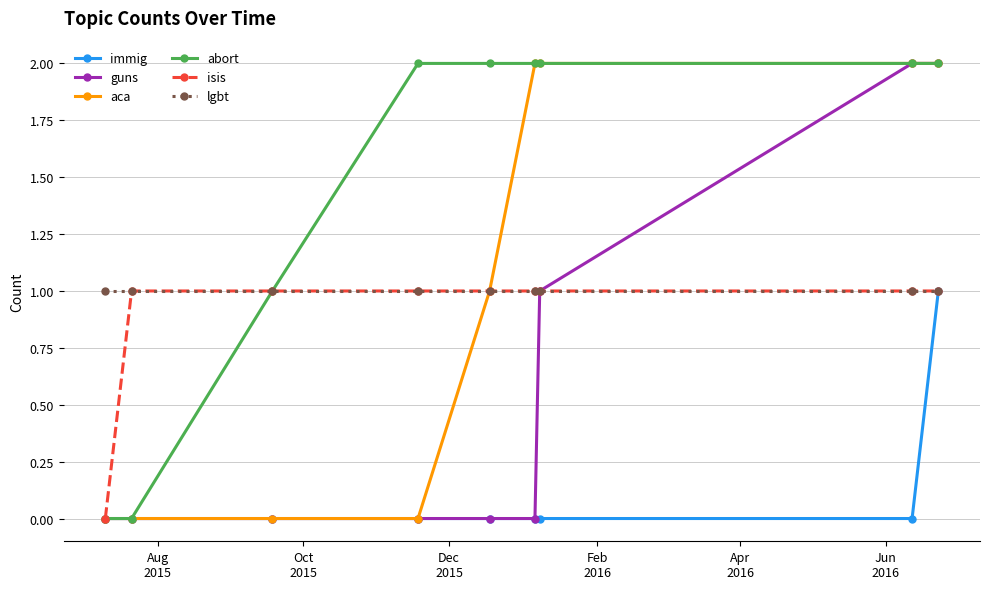

Which series has the largest total across all categories?

abort